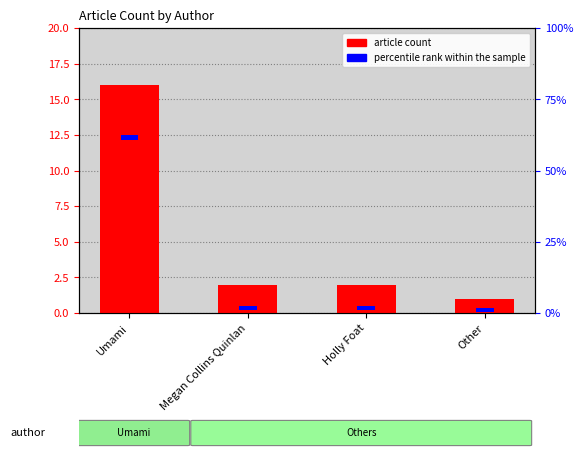

Where does the data first go above 2?

Umami